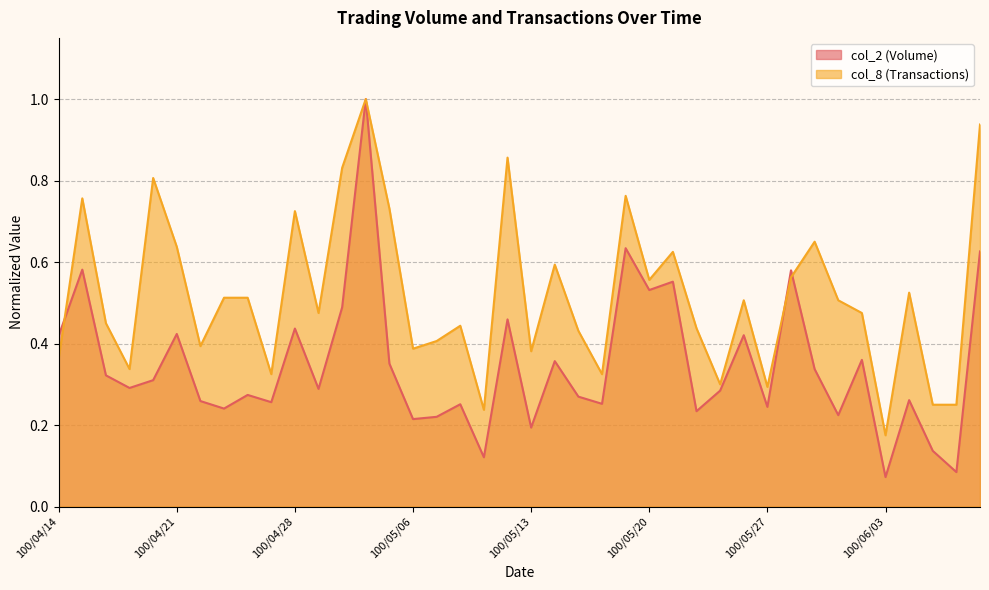

Is it true that col_8 equals 0.5 at 100/05/27?

False